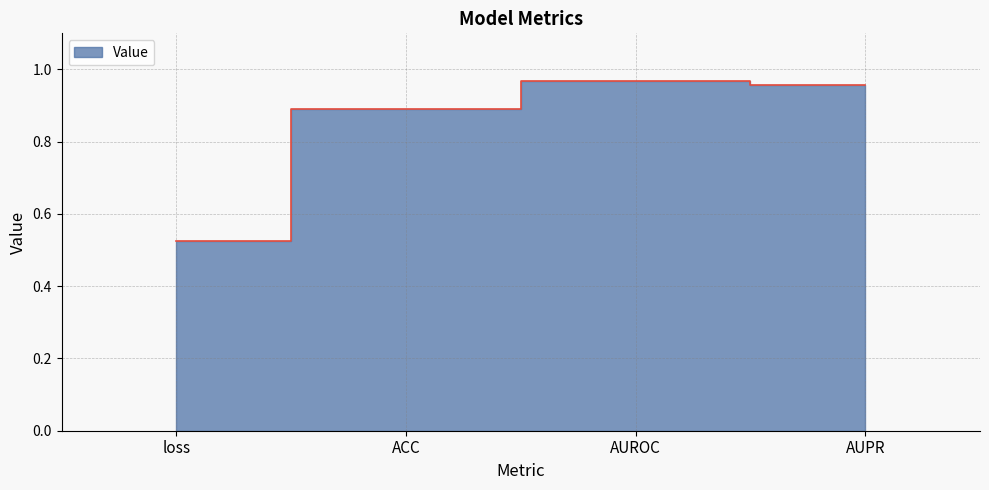

Does the chart have visible grid lines?

Yes